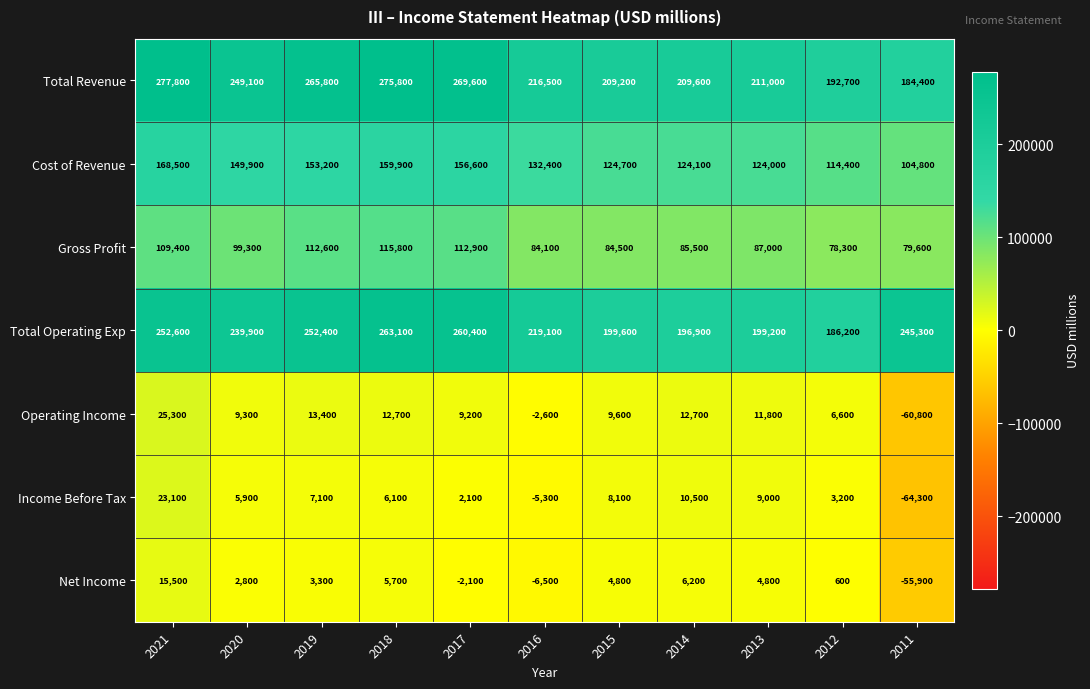

The value of Cost of Revenue at 2017 is 156600. True or false?

True